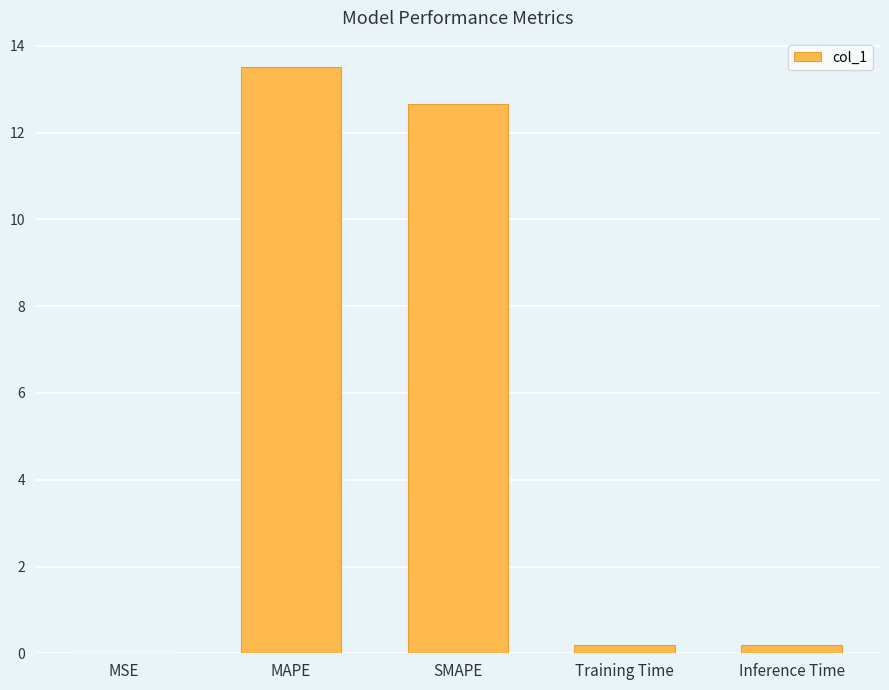

What is the approximate value at SMAPE?

12.7